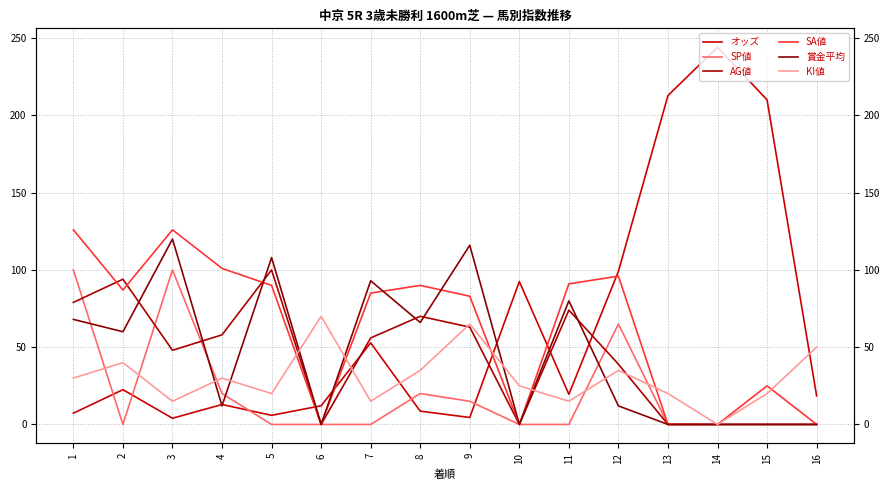

What is the sum of all KI値 values?

485.0